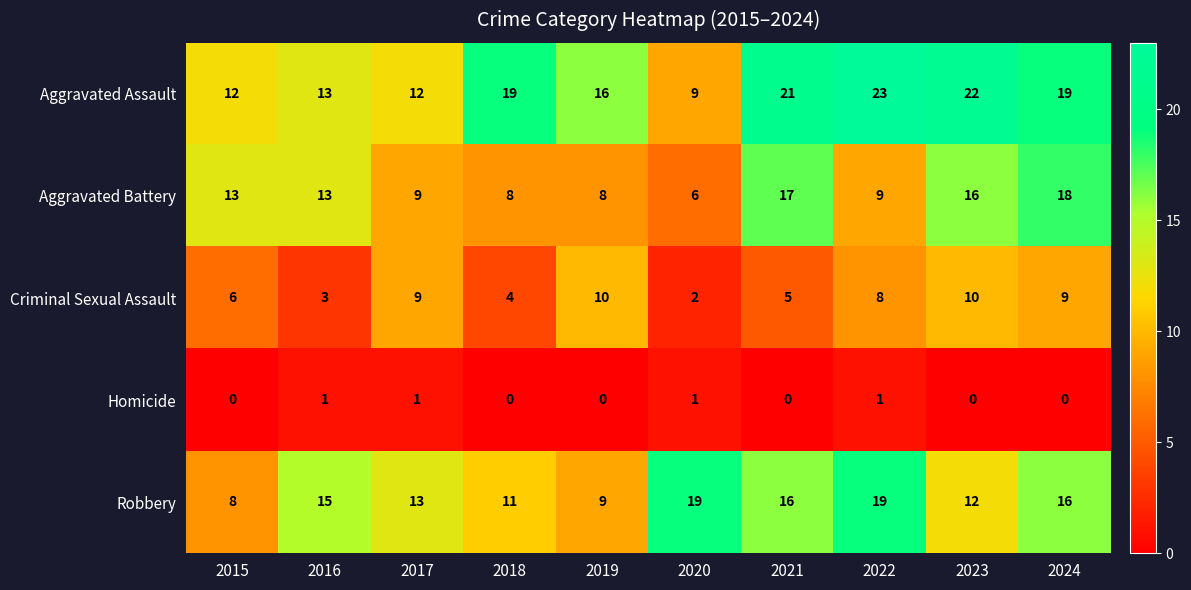

What value does the Aggravated Assault series have at 2020, to the nearest 10?

10